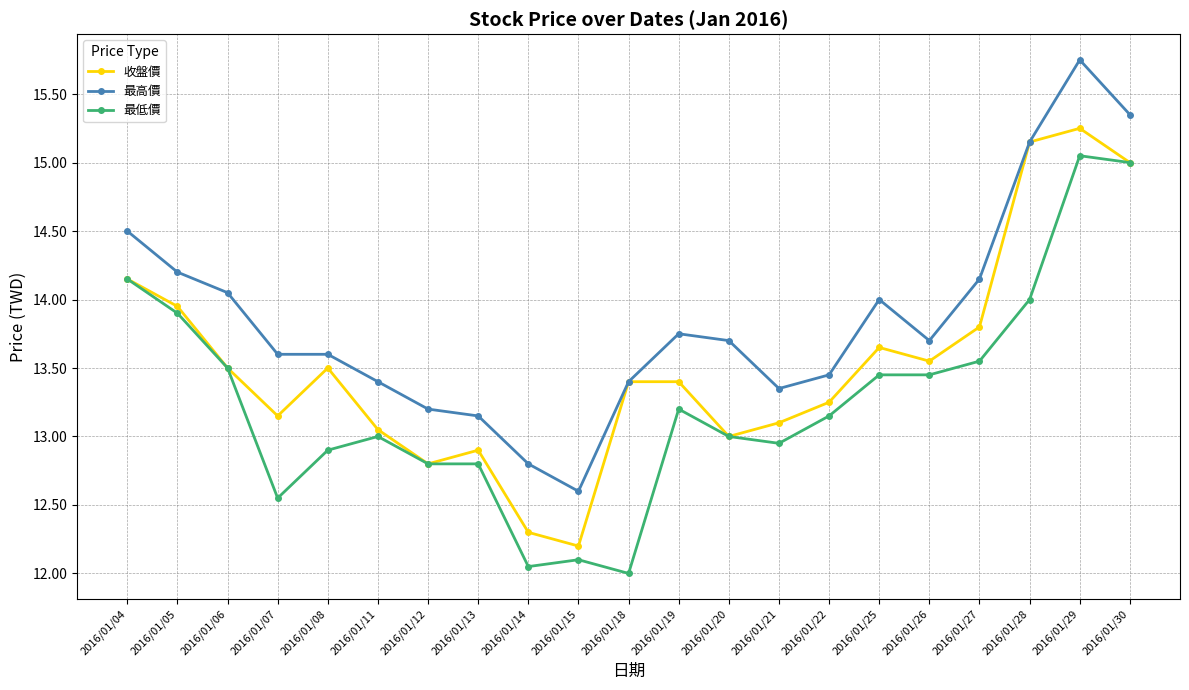

True or false: 最高價 and 最低價 cross at least once.

False